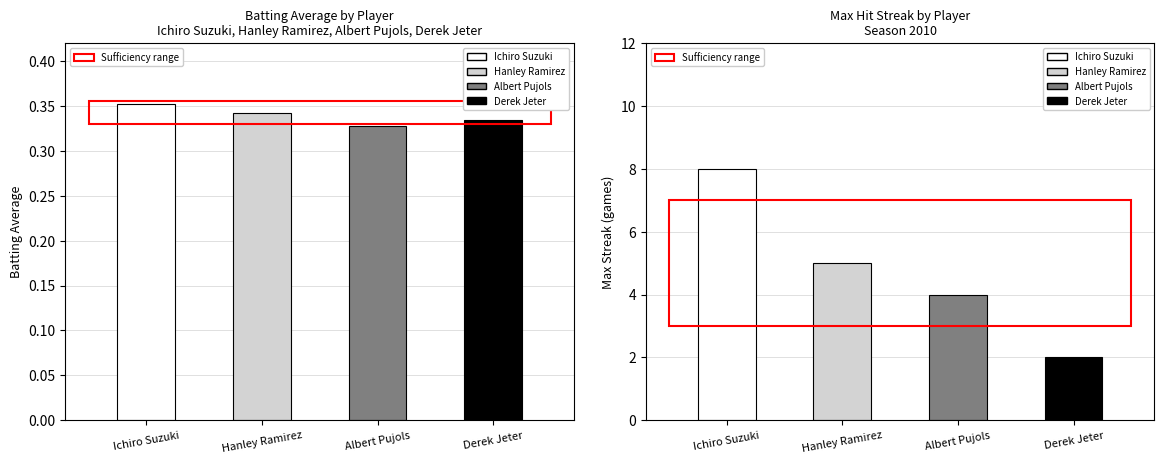

At which category is the sum across all series the highest?

Ichiro Suzuki